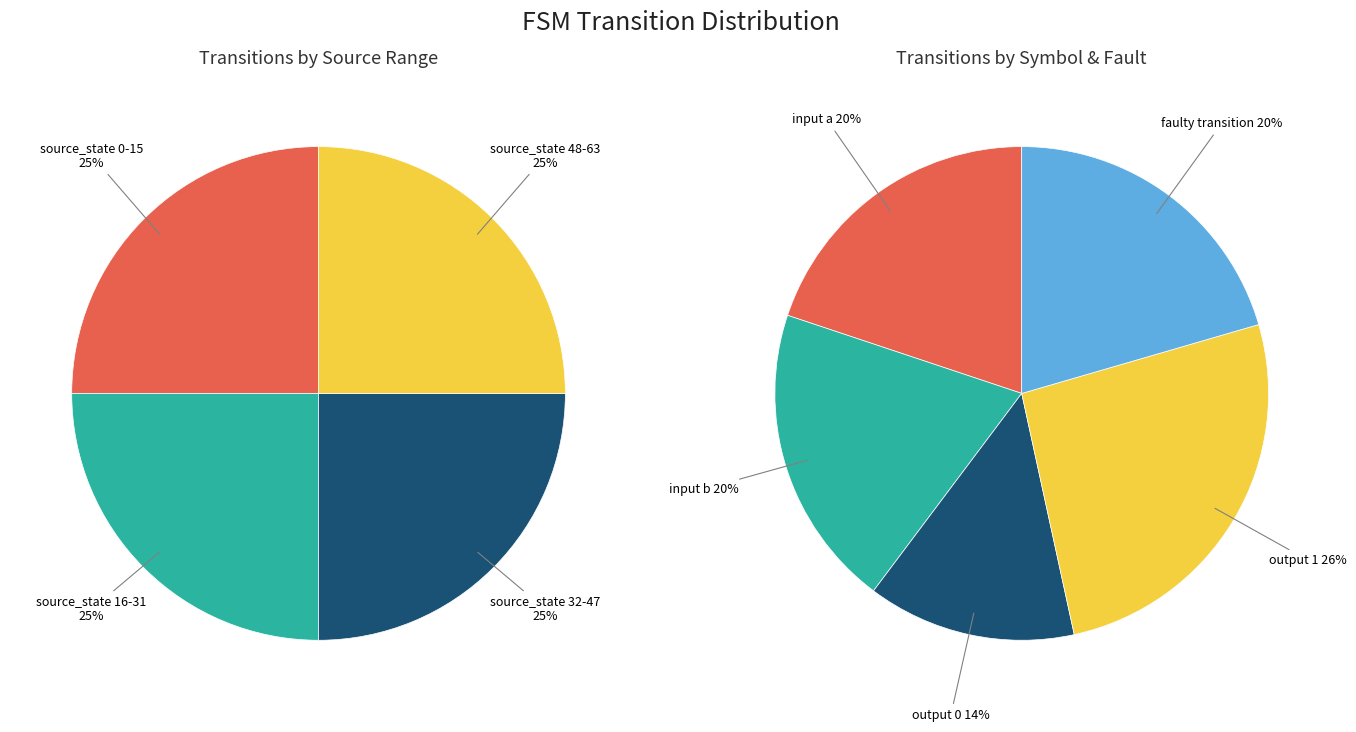

To the nearest percent, what is the average slice percentage?

20%